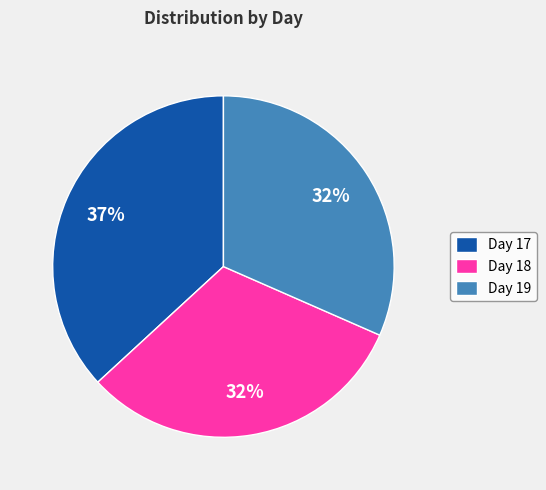

Is the sum of Day 19 and Day 17 greater than half?

Yes